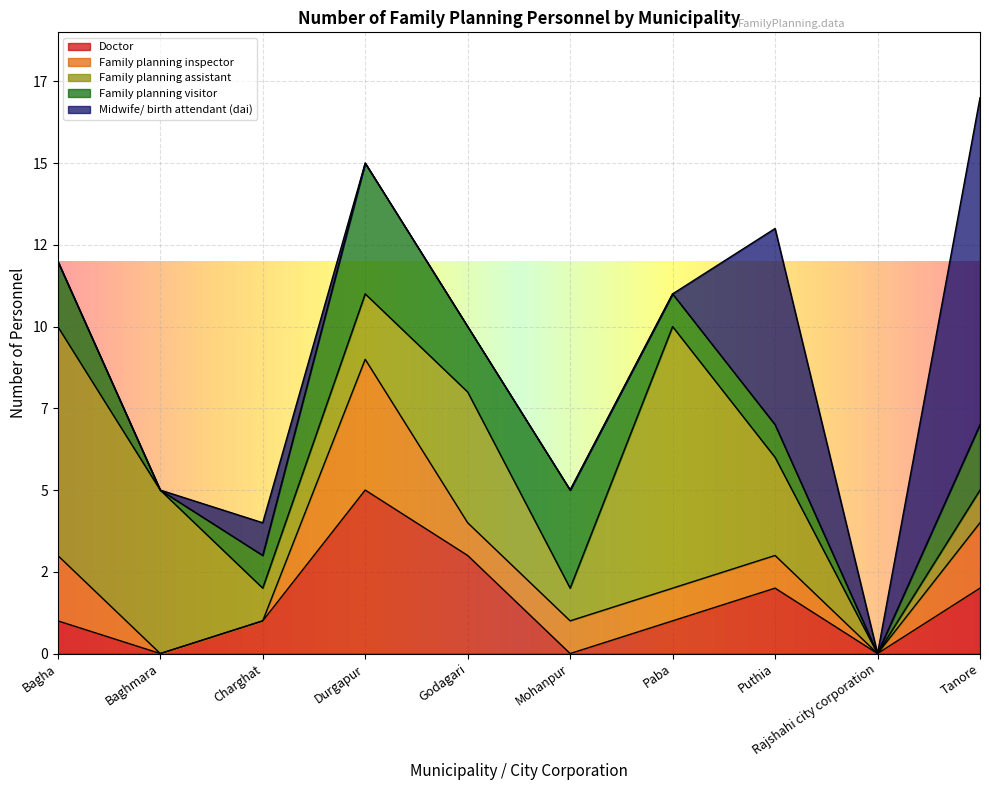

Rank the series by their maximum value, from lowest to highest.

Family planning inspector, Family planning visitor, Doctor, Family planning assistant, Midwife/ birth attendant (dai)